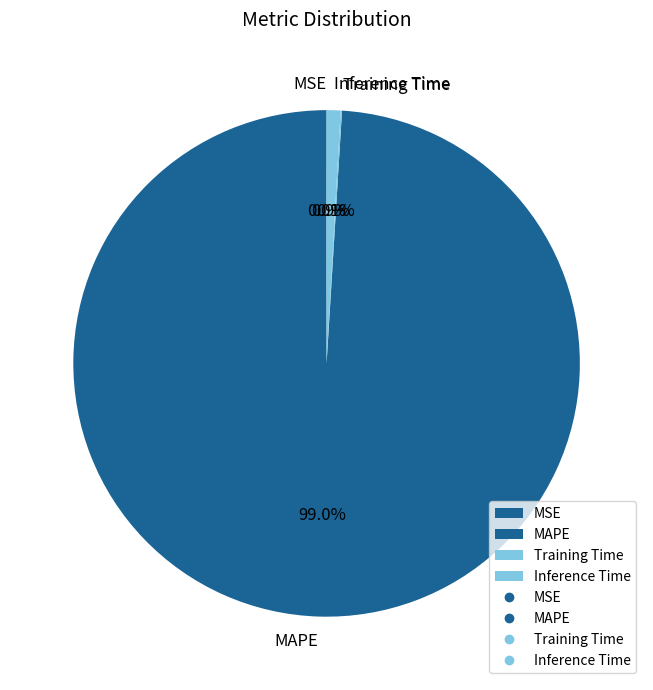

To the nearest percent, what is the difference between the largest and smallest slice percentages?

99%